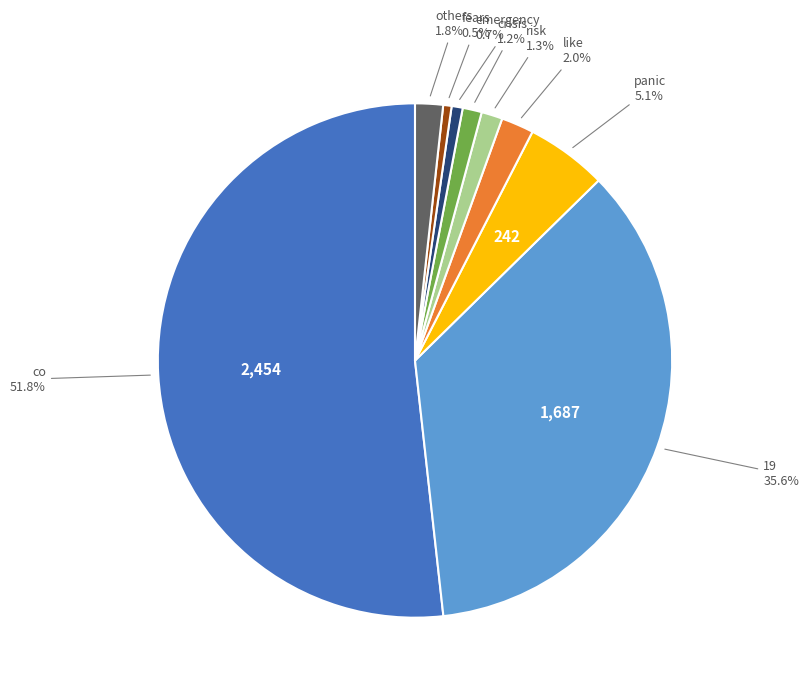

What is the largest slice in the pie chart?

co